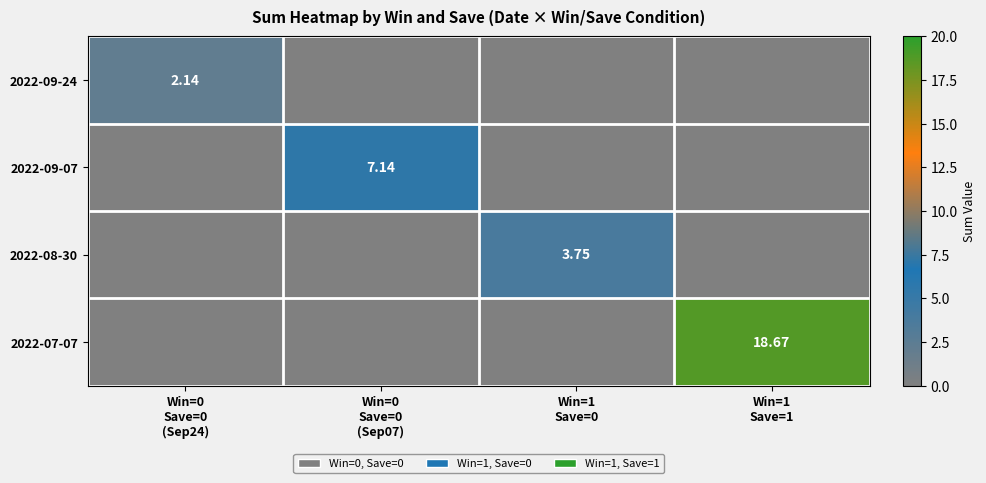

How many data points does each series have?

4